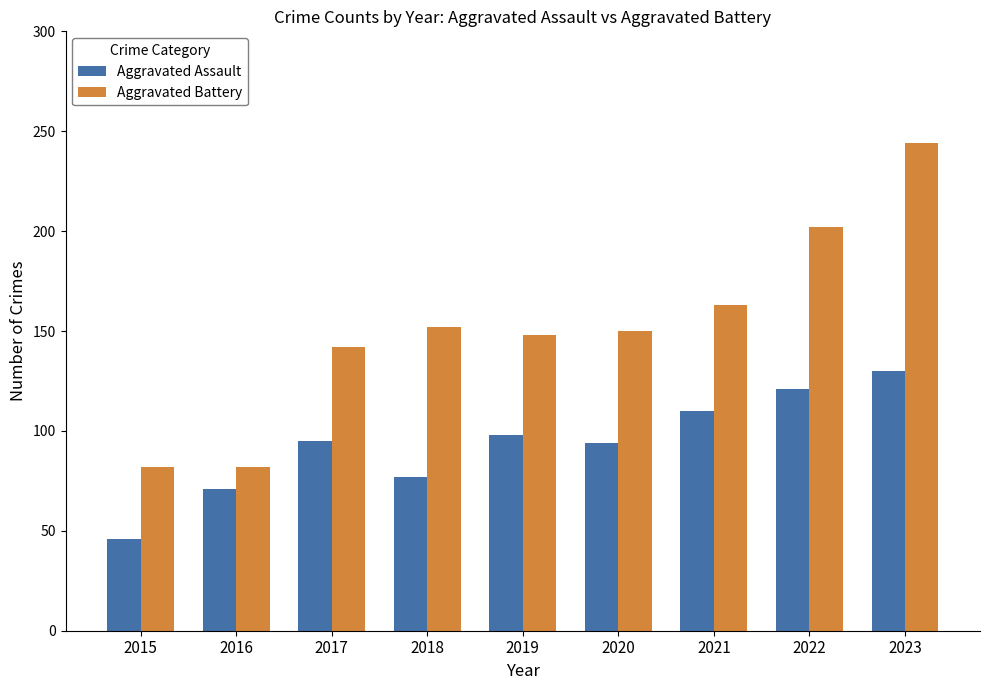

What is the total value across all series at 2020?

244